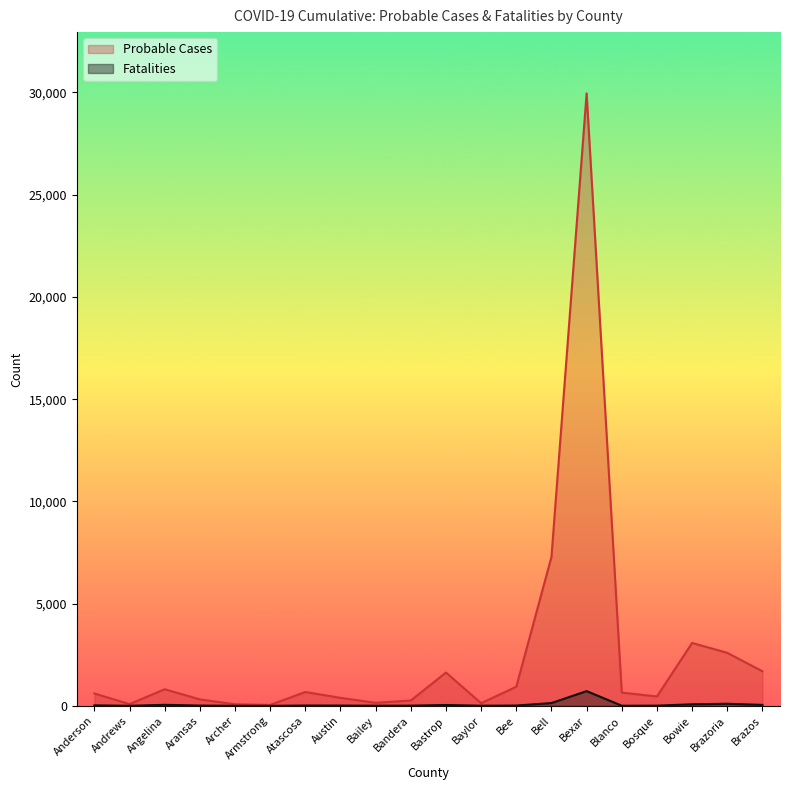

At which category does Fatalities reach its first local valley?

Andrews